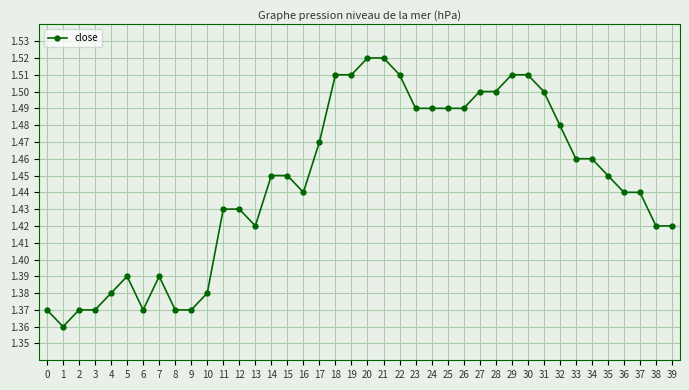

What is the change in value from 11 to 28?

+0.1